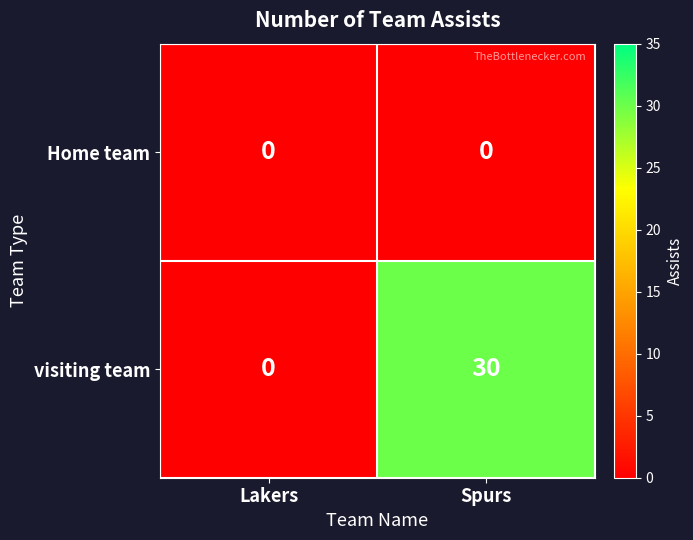

Rank the series at Spurs from lowest to highest value.

Home team, visiting team